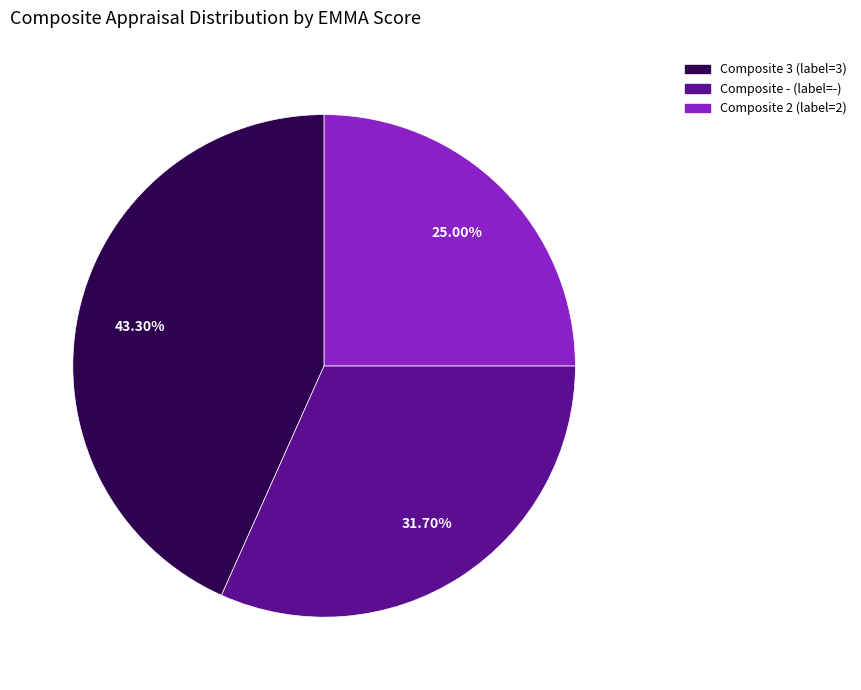

Count the number of slices in the pie.

3